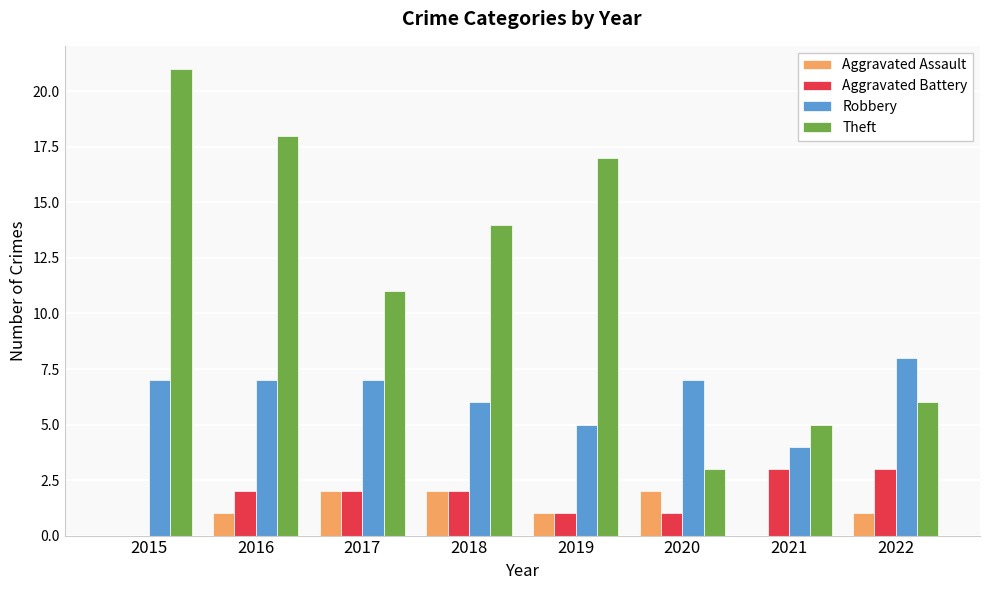

Where does the Theft series first go above 14?

2015